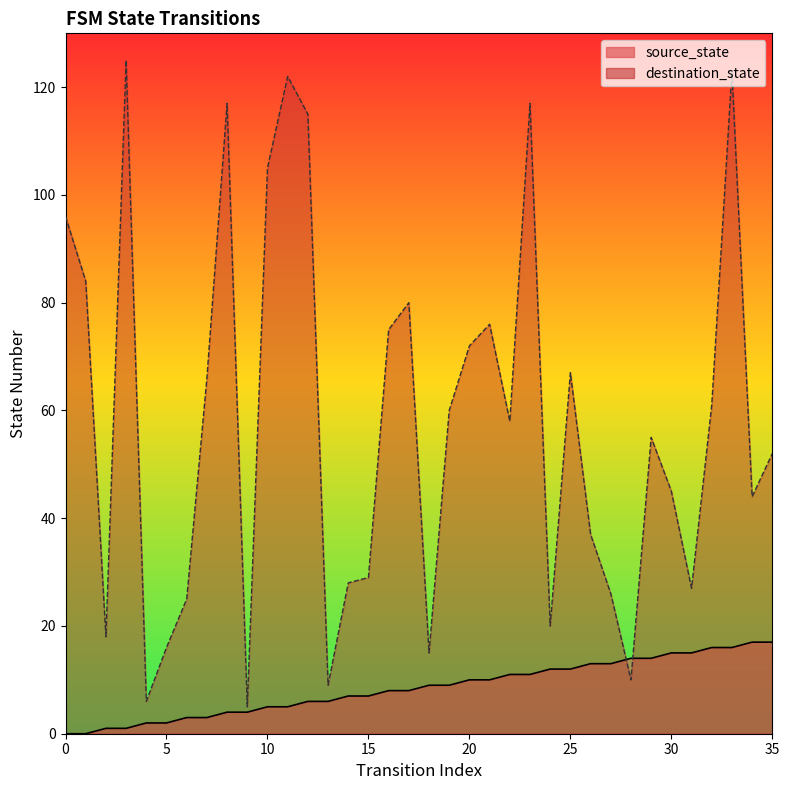

Which series contains the lowest Y value?

source_state